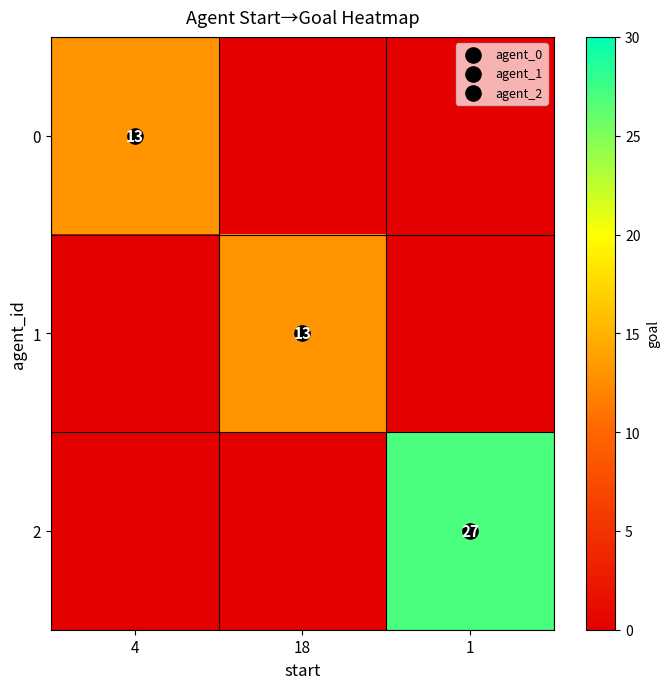

Is the value of 2 at 4 greater than the value of 1 at 18?

No